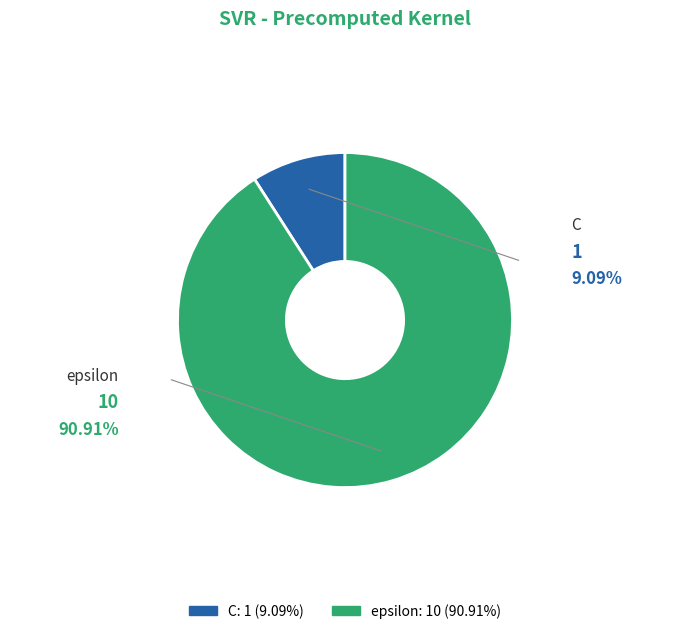

Rank the categories by value from lowest to highest.

C, epsilon